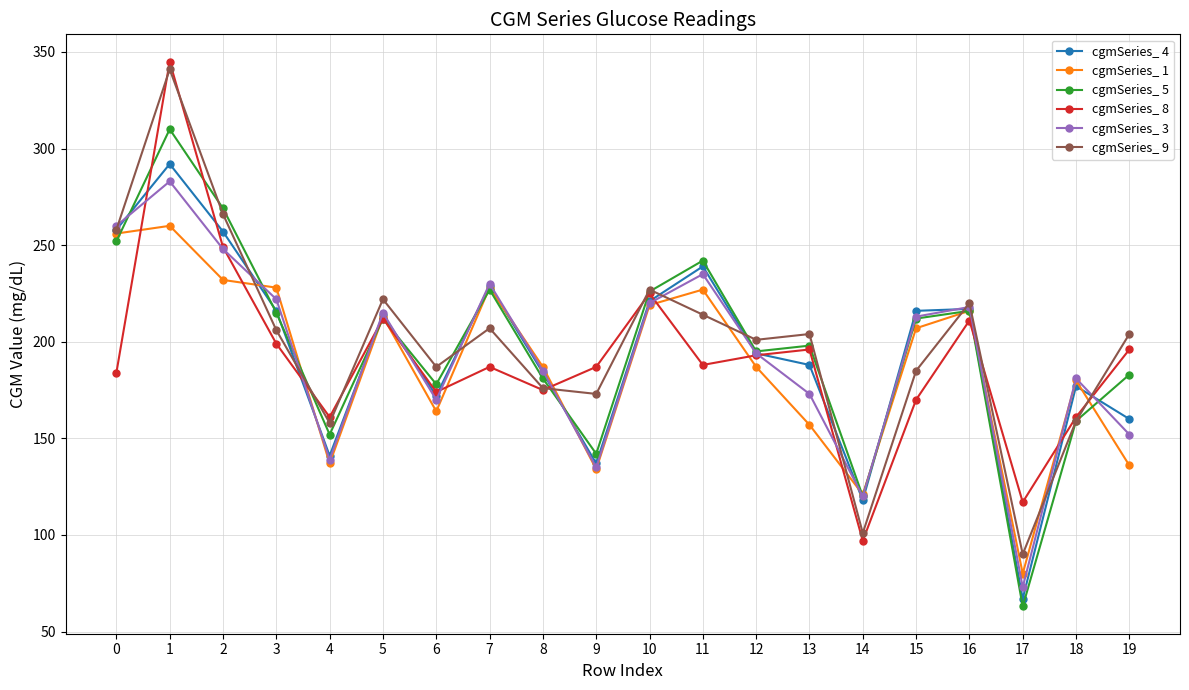

Which series changed the most between 0 and 7?

cgmSeries_ 9